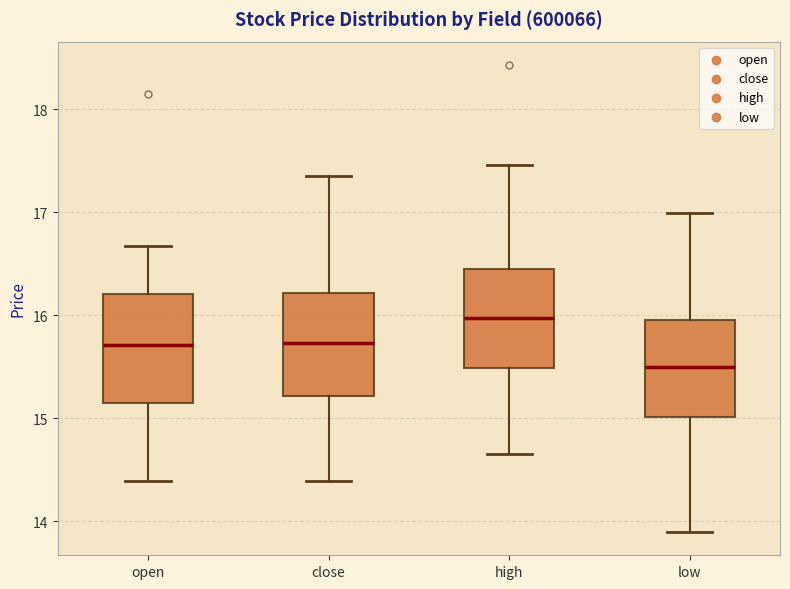

Which box has the highest median line?

high